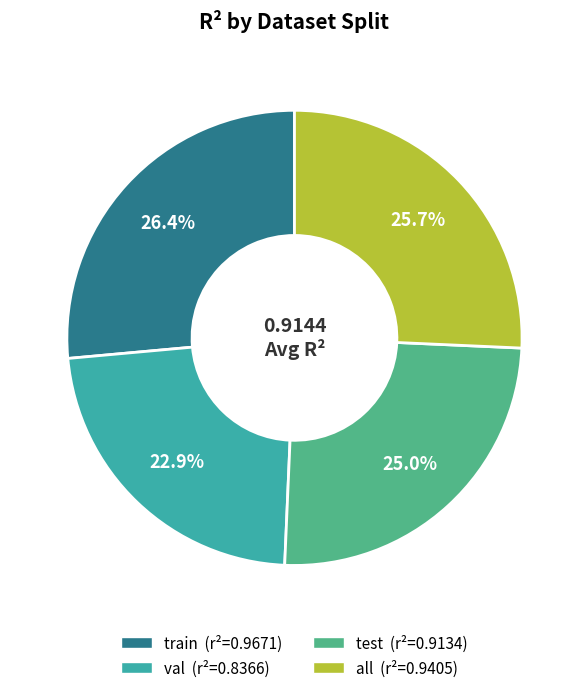

Which slice is the largest?

train